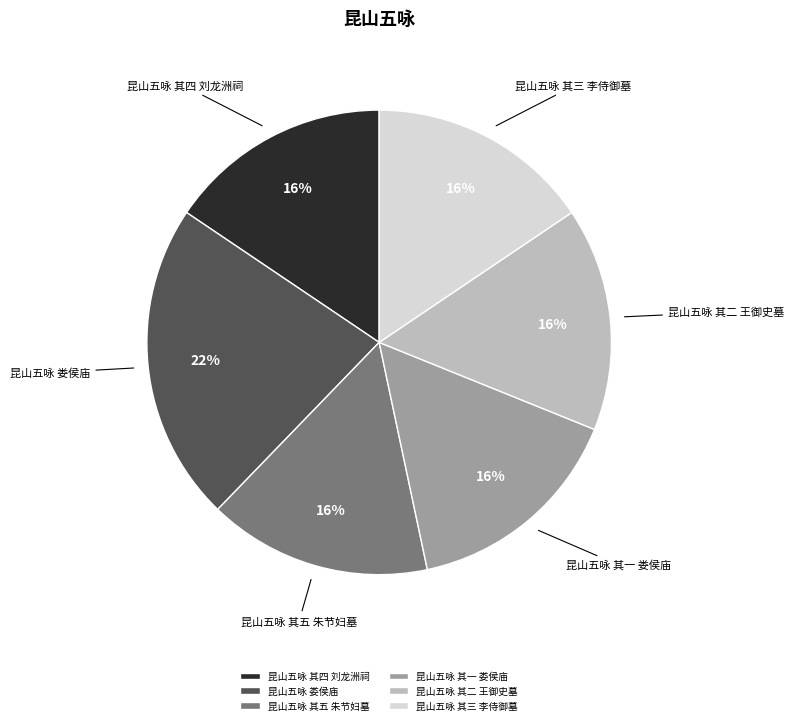

To the nearest percent, what is the average slice percentage?

17%